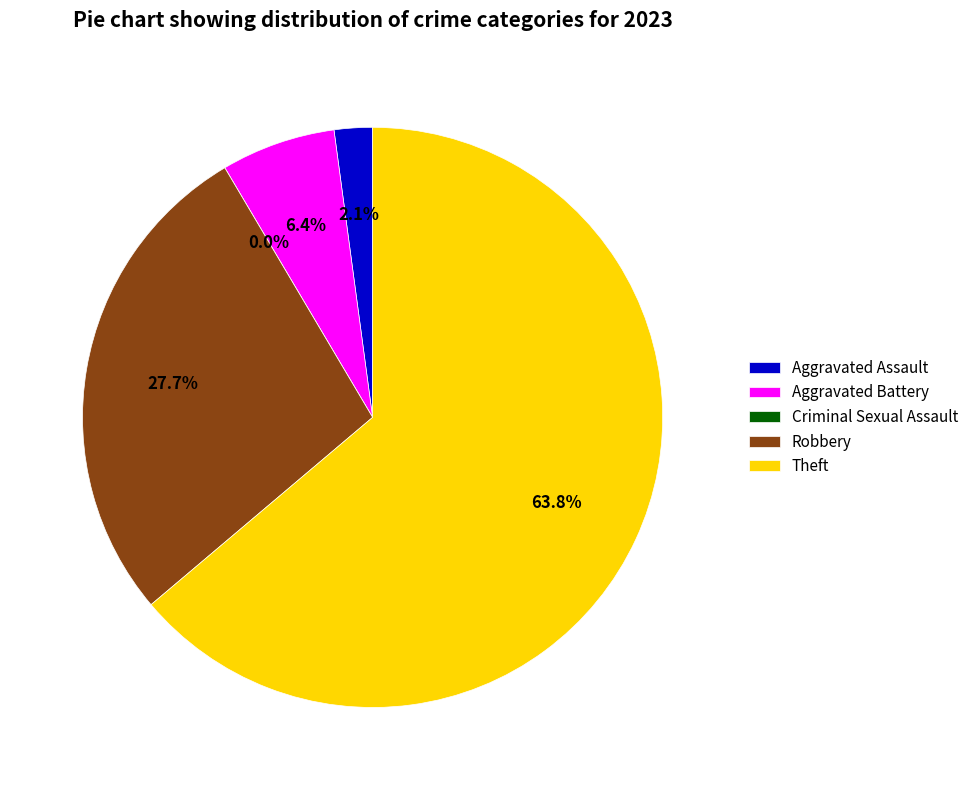

Is there a majority slice in this chart?

Yes